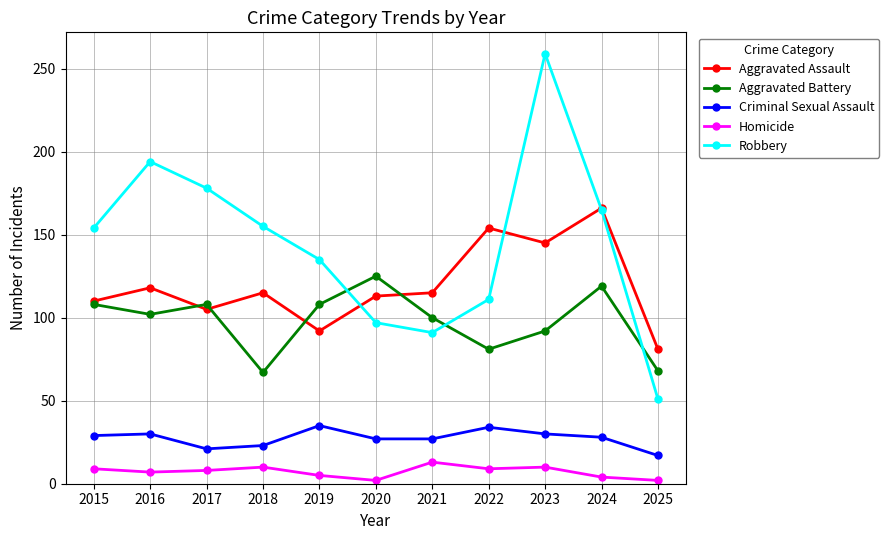

True or false: Robbery and Homicide intersect in this chart.

False